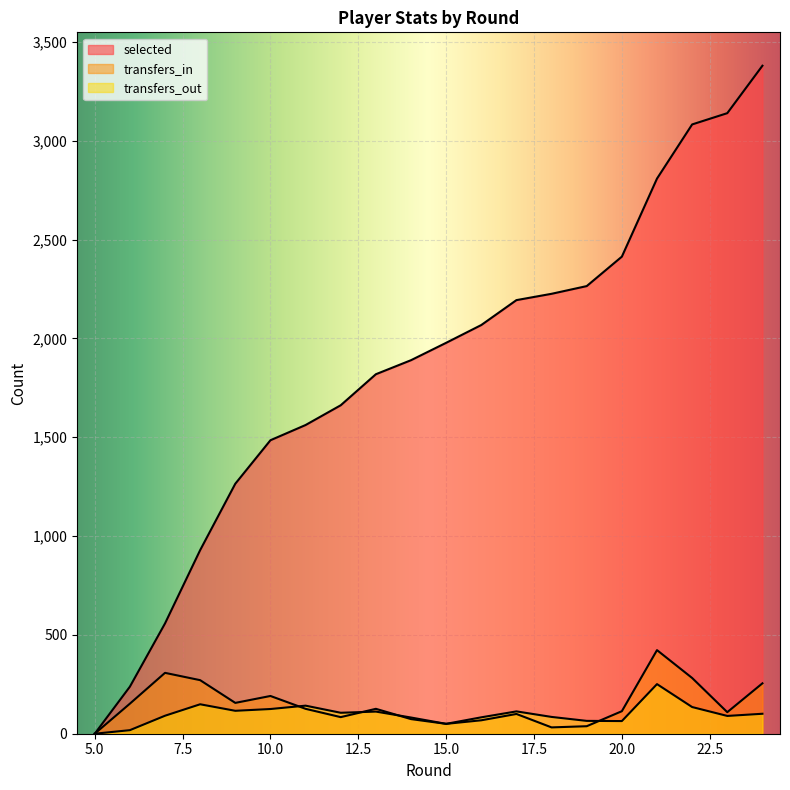

At how many categories does at least one series exceed 1320?

15